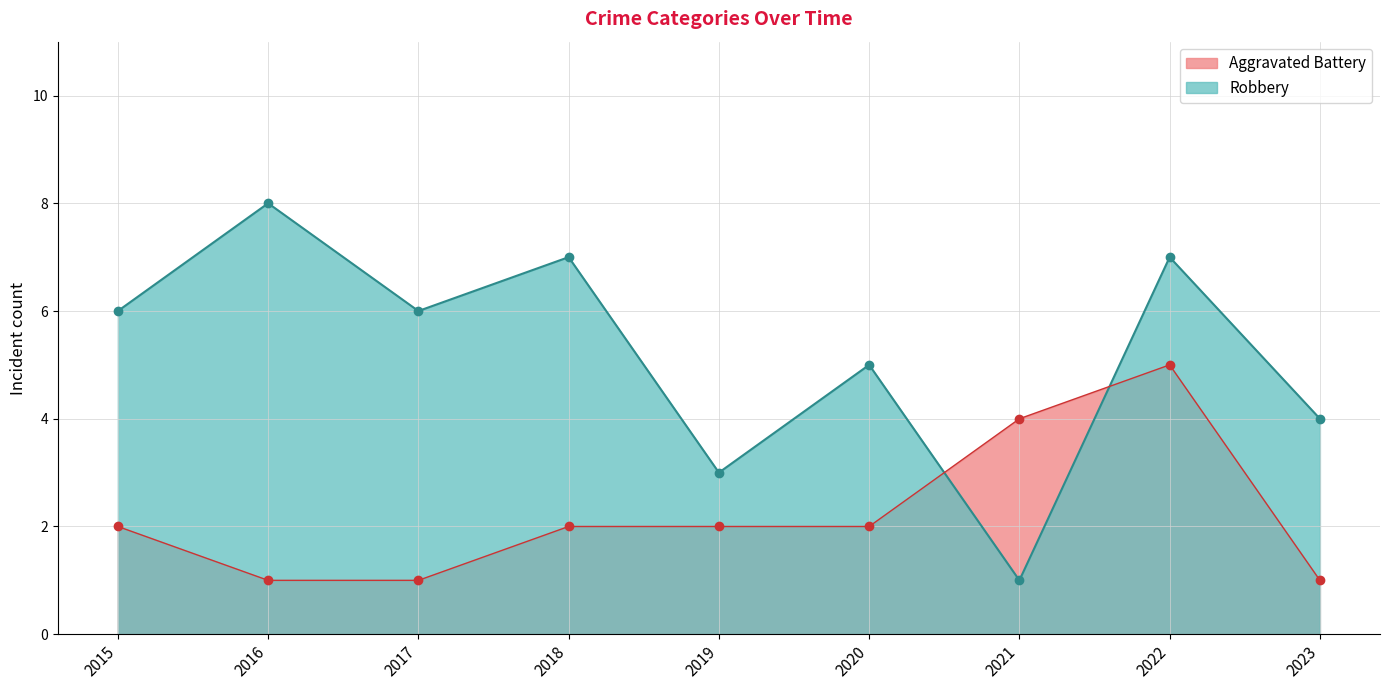

What are all the series names shown in the legend?

Aggravated Battery, Robbery